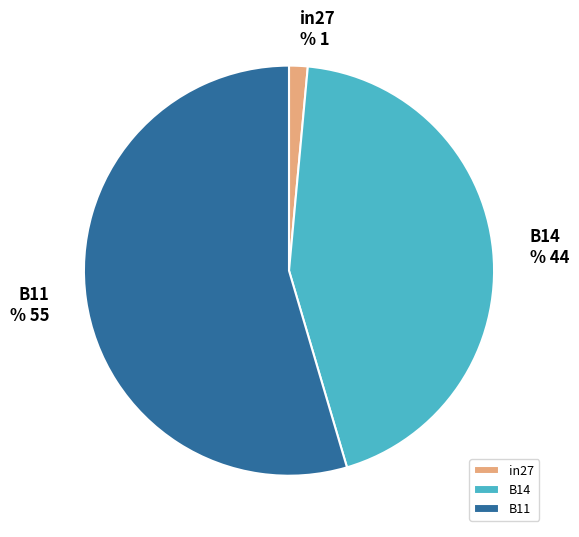

Is B14 the majority of the pie?

No